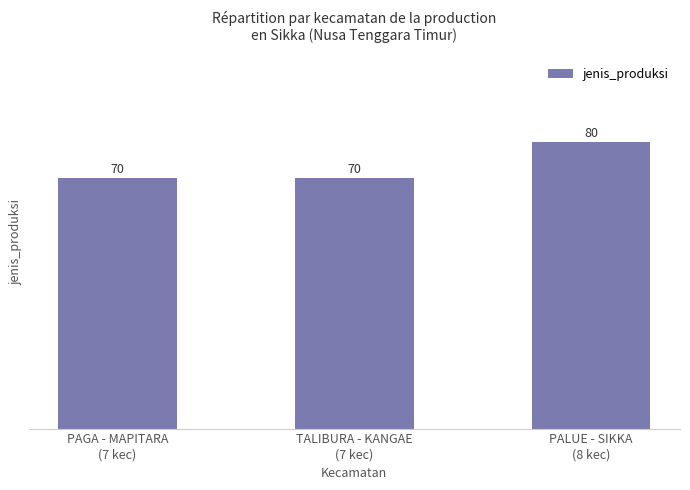

What is the change in value from TALIBURA - KANGAE
(7 kec) to PALUE - SIKKA
(8 kec)?

+10